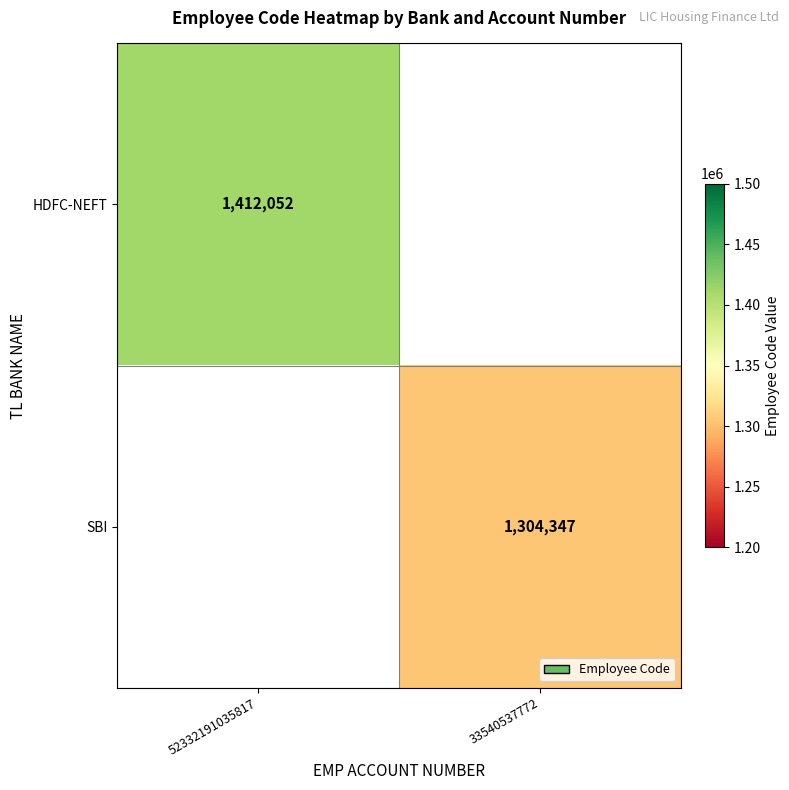

The value of SBI at 33540537772 is 1922623.2. True or false?

False